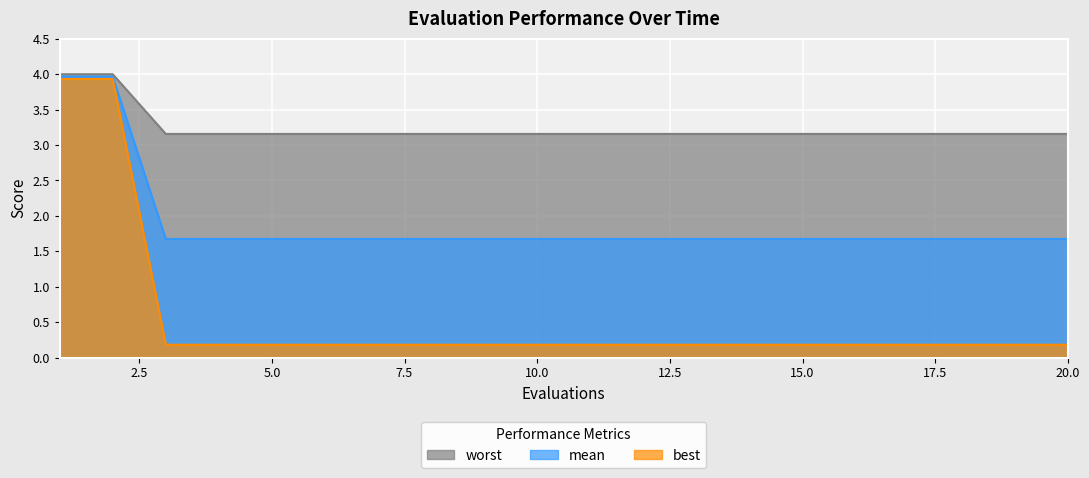

Which label corresponds to the smallest value in the chart?

3